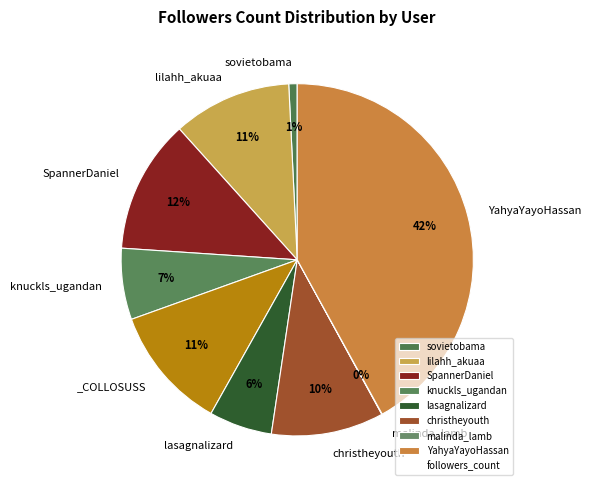

Which slice is the smallest?

malinda_lamb